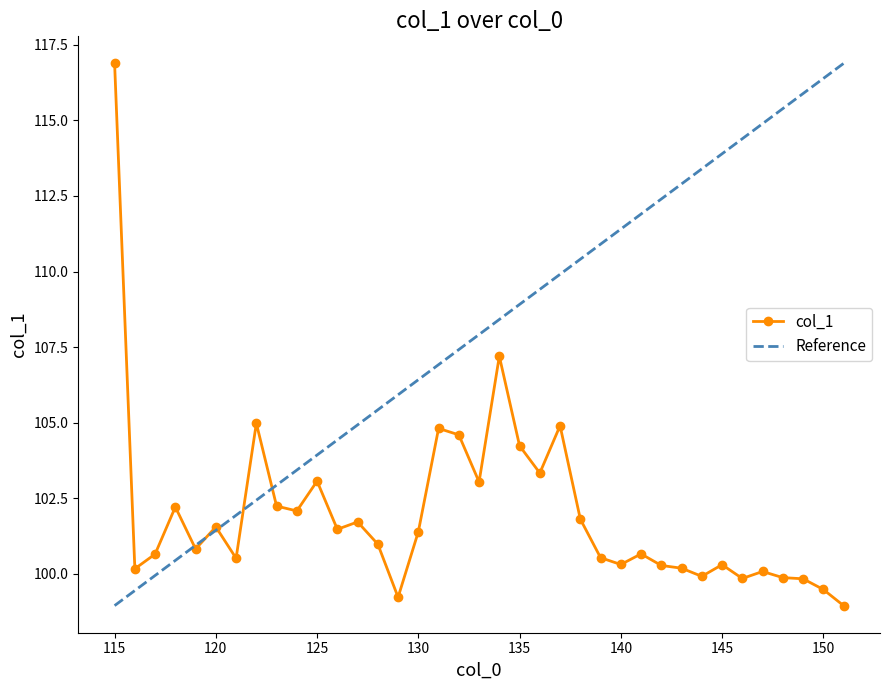

List the labels in order of value, smallest first.

151, 129, 150, 149, 146, 148, 144, 147, 116, 143, 142, 145, 140, 121, 139, 117, 141, 119, 128, 130, 126, 120, 127, 138, 124, 118, 123, 133, 125, 136, 135, 132, 131, 137, 122, 134, 115